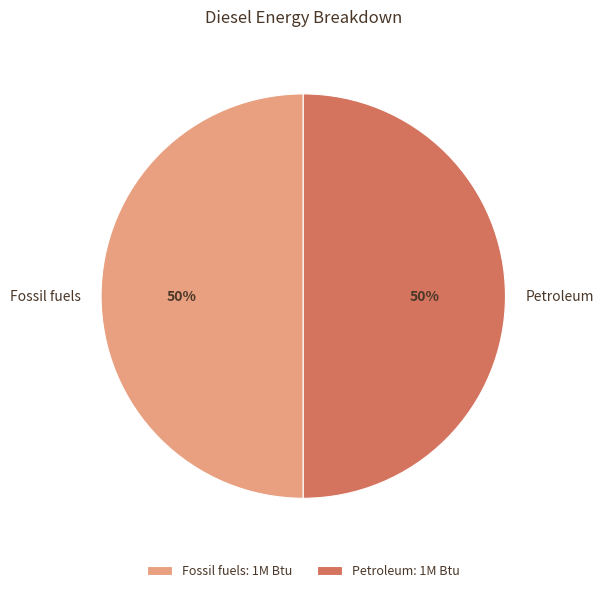

To the nearest percent, what percentage of the pie is Petroleum?

50%